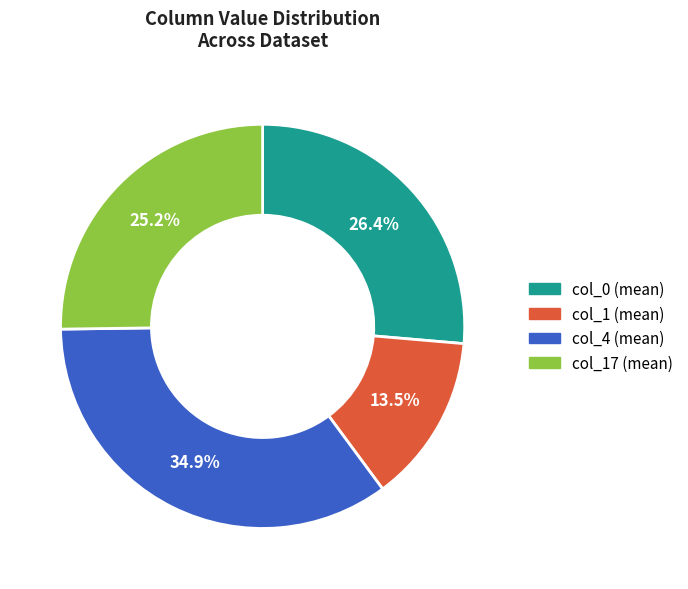

Is there any slice that represents more than half of the pie?

No